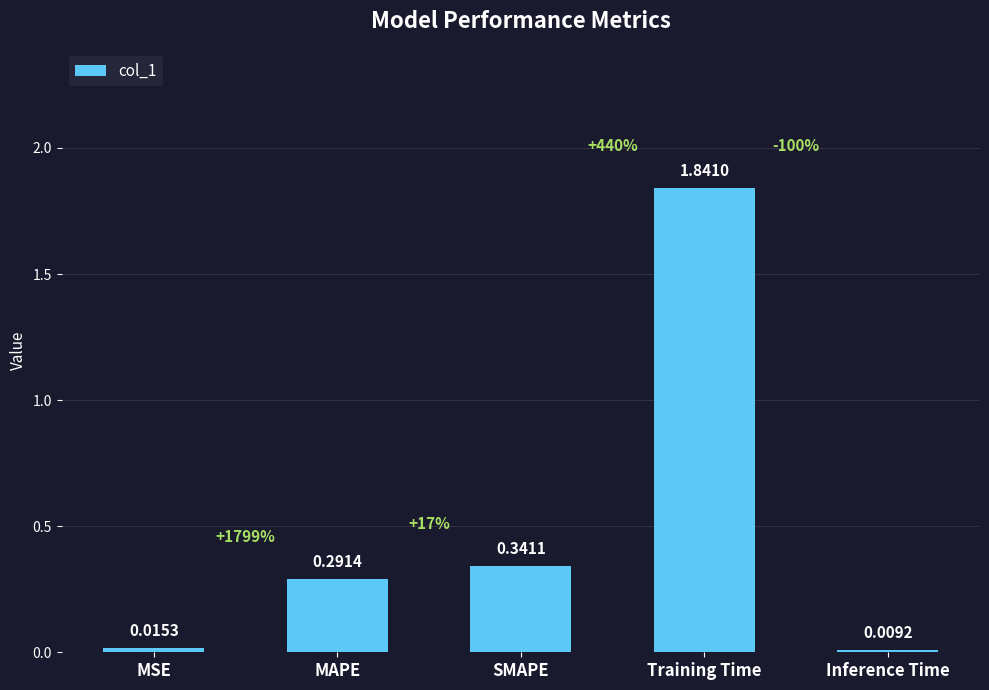

True or false: the data shows 0.1 at MAPE.

False